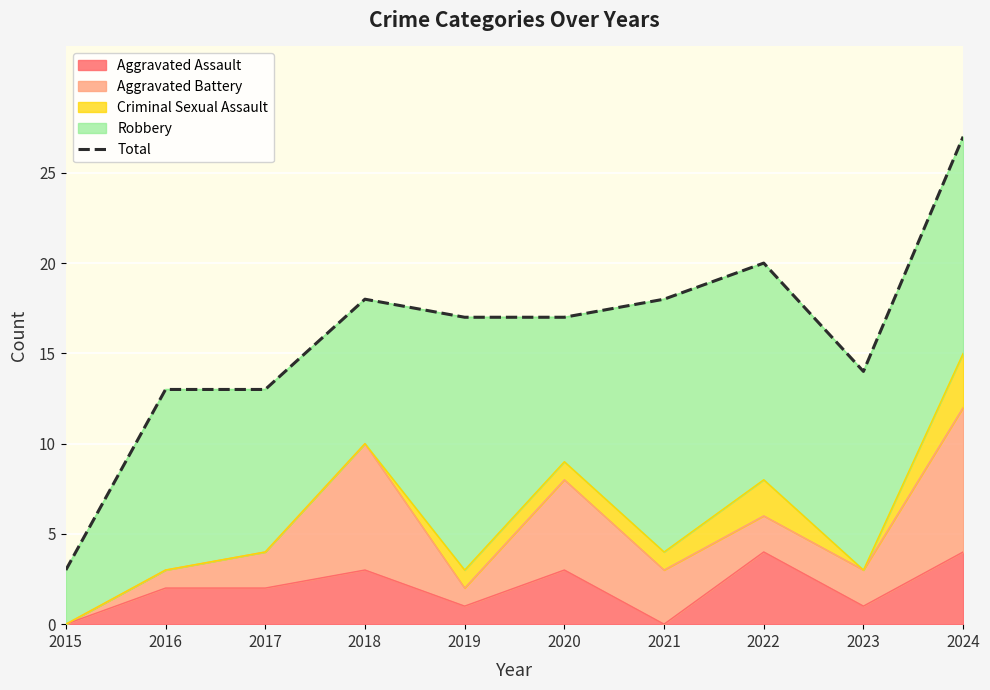

What is the minimum value shown in the chart?

3